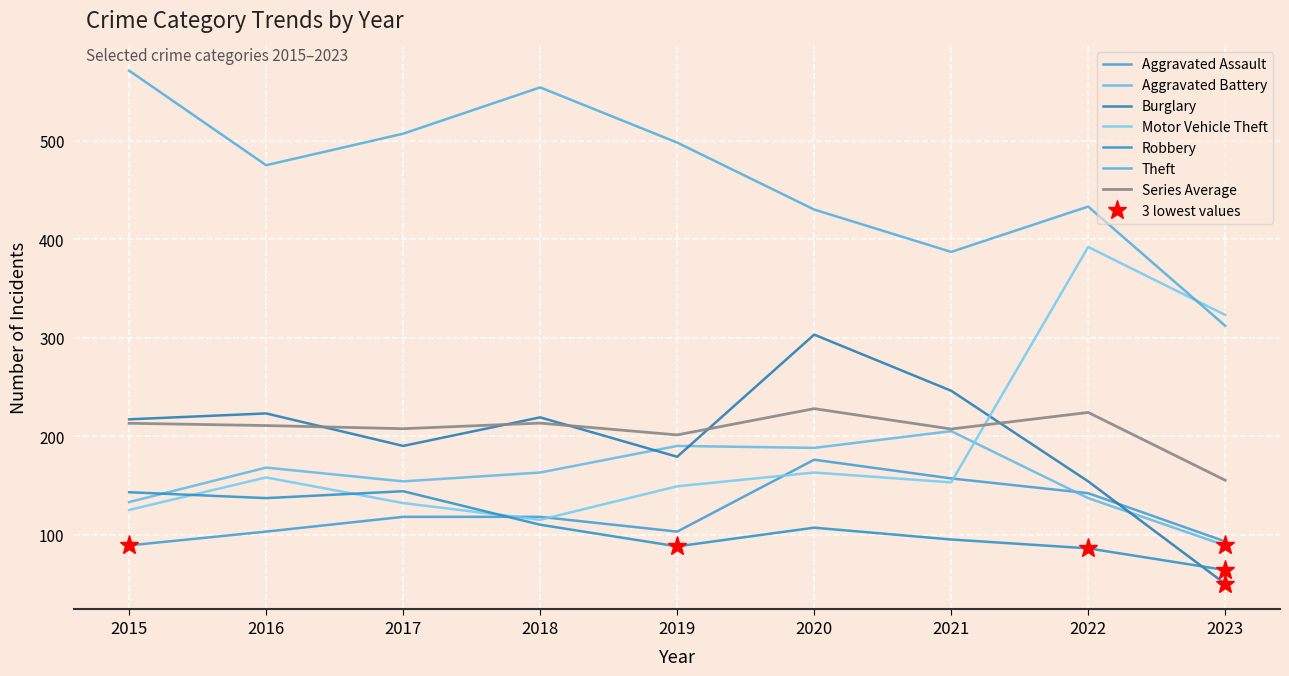

At which label does Aggravated Battery first exceed 163?

2016